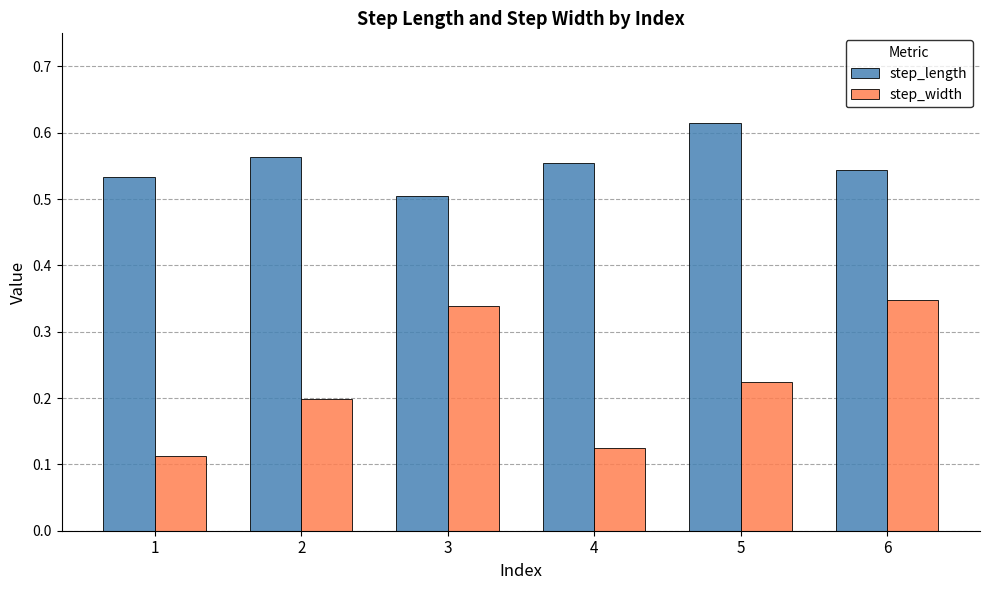

True or false: step_width has a value of 0.2 at 5.

True